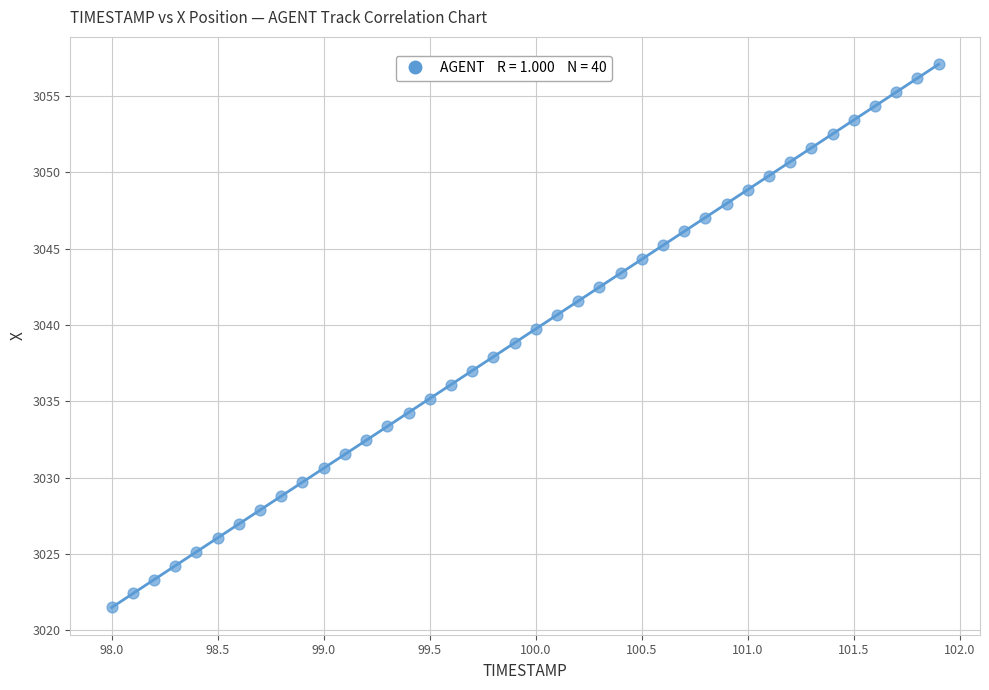

What is the range of X values (max minus min)?

3.9